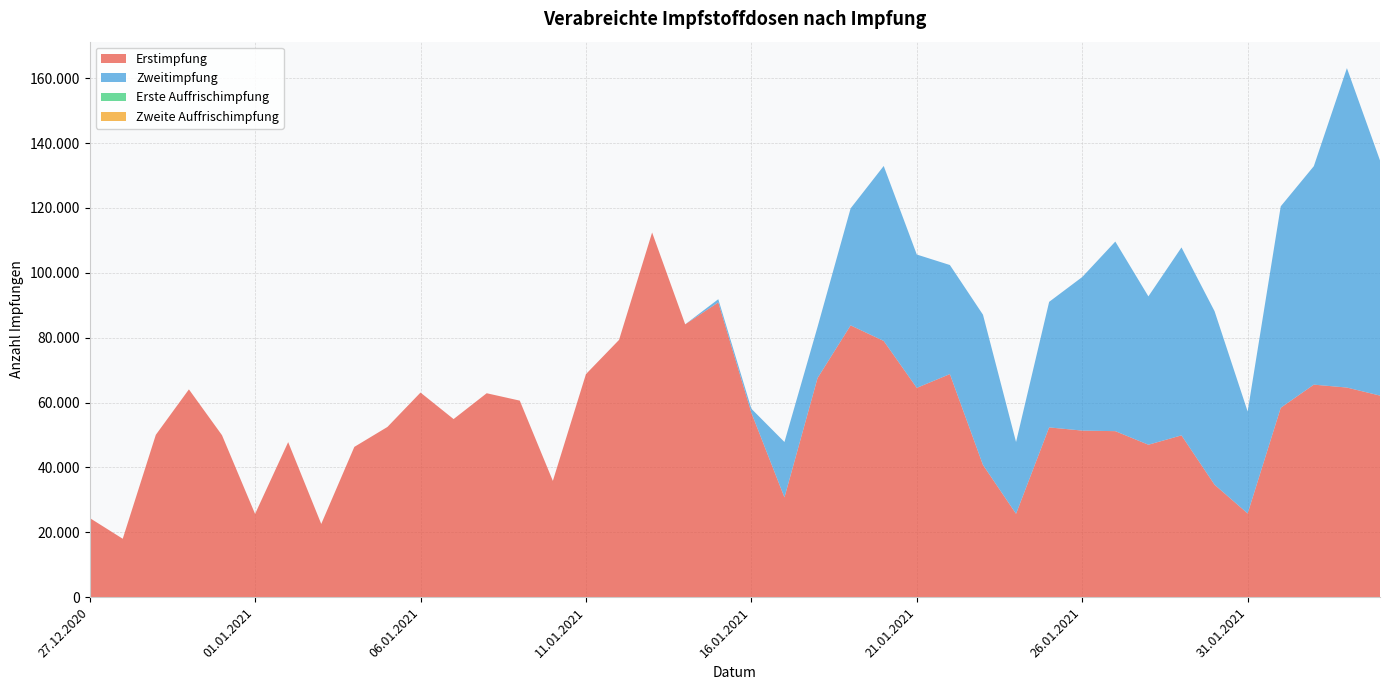

Reading left to right, extract all data points from this chart.

Erstimpfung: 27.12.2020=24421	28.12.2020=18007	29.12.2020=50055	30.12.2020=64066	31.12.2020=49939	01.01.2021=25672	02.01.2021=47804	03.01.2021=22573	04.01.2021=46333	05.01.2021=52478	06.01.2021=63084	07.01.2021=54908	08.01.2021=62875	09.01.2021=60598	10.01.2021=35845	11.01.2021=68768	12.01.2021=79316	13.01.2021=112437	14.01.2021=84124	15.01.2021=90882	16.01.2021=56855	17.01.2021=30757	18.01.2021=67552	19.01.2021=83804	20.01.2021=78999	21.01.2021=64530	22.01.2021=68780	23.01.2021=40772	24.01.2021=25705	25.01.2021=52342	26.01.2021=51357	27.01.2021=51183	28.01.2021=46999	29.01.2021=49886	30.01.2021=34670	31.01.2021=25808	01.02.2021=58397	02.02.2021=65525	03.02.2021=64626	04.02.2021=62149
Zweitimpfung: 27.12.2020=0	28.12.2020=0	29.12.2020=0	30.12.2020=0	31.12.2020=0	01.01.2021=0	02.01.2021=0	03.01.2021=0	04.01.2021=0	05.01.2021=0	06.01.2021=0	07.01.2021=0	08.01.2021=0	09.01.2021=0	10.01.2021=0	11.01.2021=0	12.01.2021=0	13.01.2021=0	14.01.2021=0	15.01.2021=983	16.01.2021=1244	17.01.2021=17084	18.01.2021=15760	19.01.2021=36075	20.01.2021=53948	21.01.2021=41110	22.01.2021=33628	23.01.2021=46321	24.01.2021=22130	25.01.2021=38707	26.01.2021=47349	27.01.2021=58454	28.01.2021=45745	29.01.2021=57943	30.01.2021=53495	31.01.2021=31435	01.02.2021=62104	02.02.2021=67360	03.02.2021=98490	04.02.2021=72513
Erste Auffrischimpfung: 27.12.2020=0	28.12.2020=0	29.12.2020=0	30.12.2020=0	31.12.2020=0	01.01.2021=0	02.01.2021=0	03.01.2021=0	04.01.2021=0	05.01.2021=0	06.01.2021=0	07.01.2021=0	08.01.2021=0	09.01.2021=0	10.01.2021=0	11.01.2021=0	12.01.2021=0	13.01.2021=0	14.01.2021=0	15.01.2021=0	16.01.2021=0	17.01.2021=0	18.01.2021=0	19.01.2021=0	20.01.2021=0	21.01.2021=0	22.01.2021=0	23.01.2021=0	24.01.2021=0	25.01.2021=0	26.01.2021=0	27.01.2021=0	28.01.2021=0	29.01.2021=0	30.01.2021=0	31.01.2021=0	01.02.2021=0	02.02.2021=0	03.02.2021=0	04.02.2021=0
Zweite Auffrischimpfung: 27.12.2020=0	28.12.2020=0	29.12.2020=0	30.12.2020=0	31.12.2020=0	01.01.2021=0	02.01.2021=0	03.01.2021=0	04.01.2021=0	05.01.2021=0	06.01.2021=0	07.01.2021=0	08.01.2021=0	09.01.2021=0	10.01.2021=0	11.01.2021=0	12.01.2021=0	13.01.2021=0	14.01.2021=0	15.01.2021=0	16.01.2021=0	17.01.2021=0	18.01.2021=0	19.01.2021=0	20.01.2021=0	21.01.2021=0	22.01.2021=0	23.01.2021=0	24.01.2021=0	25.01.2021=0	26.01.2021=0	27.01.2021=0	28.01.2021=0	29.01.2021=0	30.01.2021=0	31.01.2021=0	01.02.2021=0	02.02.2021=0	03.02.2021=0	04.02.2021=0